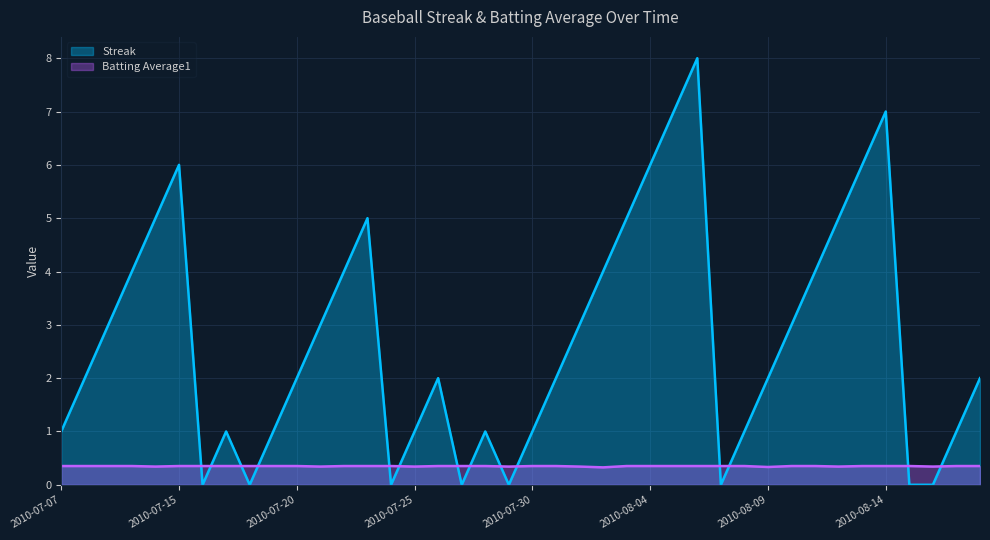

What is the label of the 21st point from the left?

2010-07-30